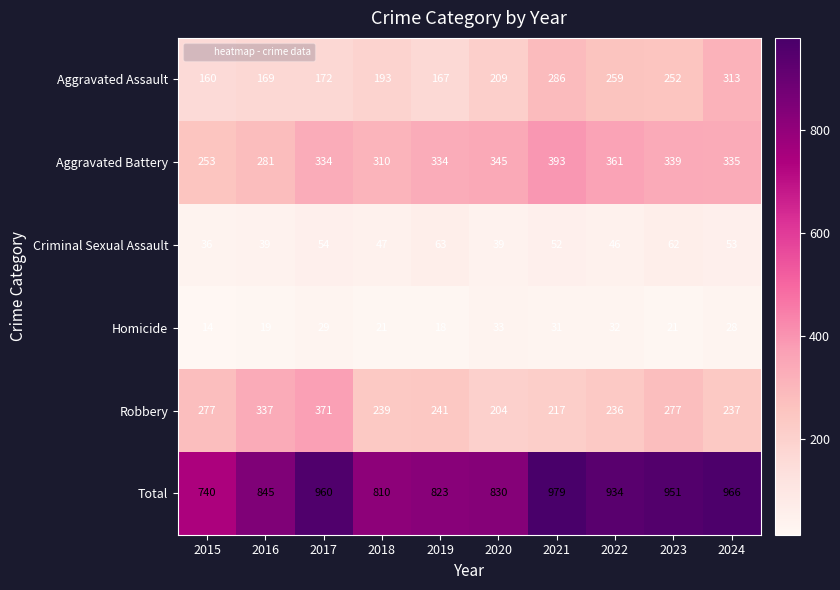

What is the total value across all series at 2021?

1958